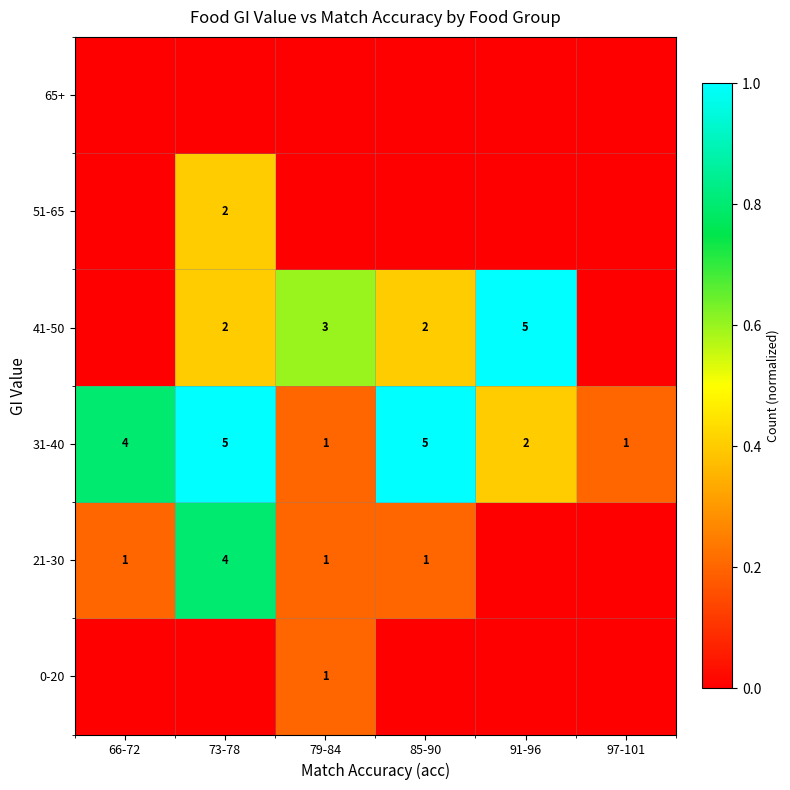

Is it true that 21-30 equals 0 at 79-84?

False